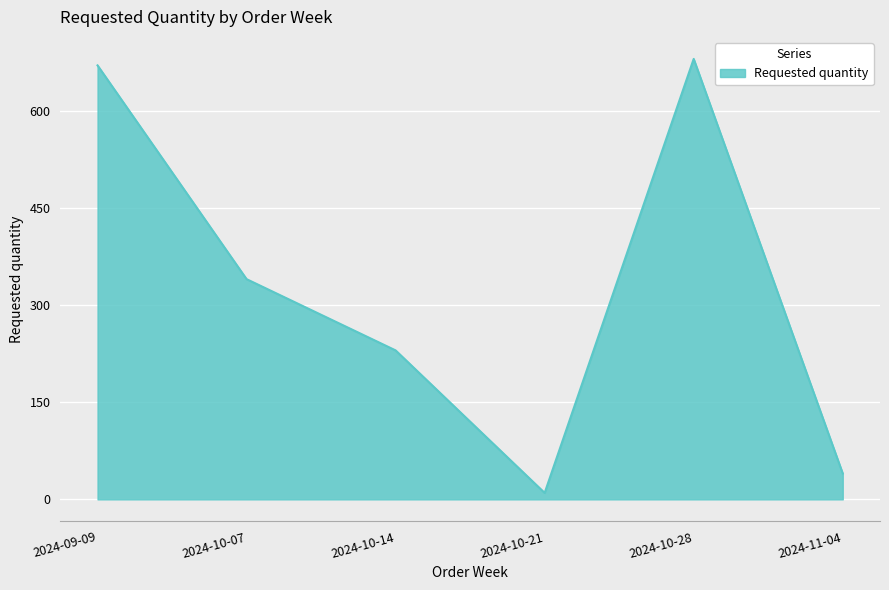

What is the change in value from 2024-09-09 to 2024-10-21?

-660